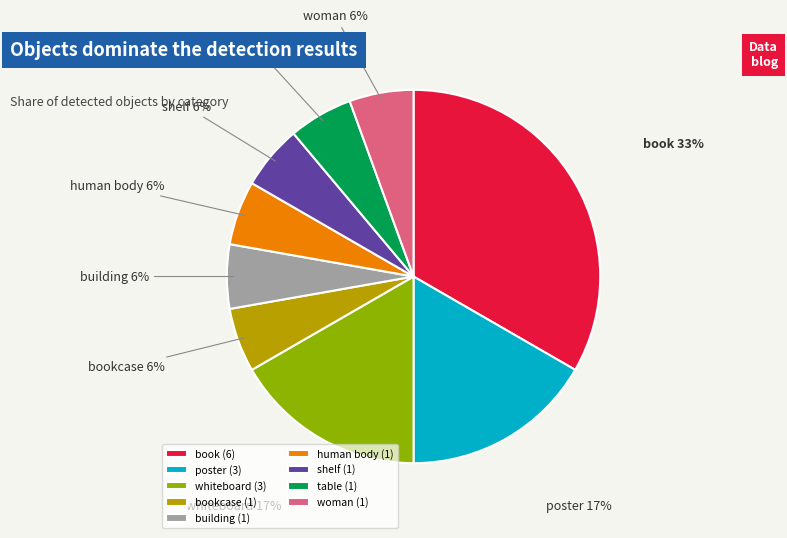

The bookcase slice represents 1% of the pie. True or false?

False